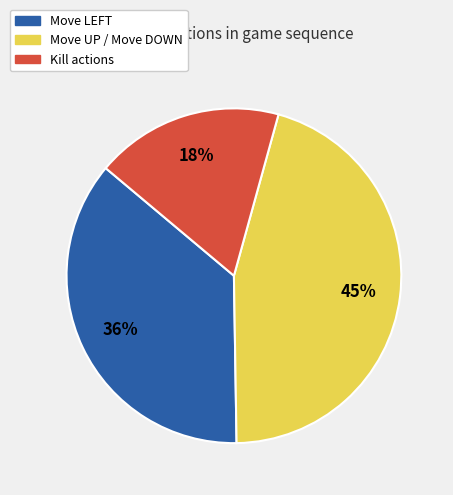

Which slice is the largest?

Move UP / Move DOWN